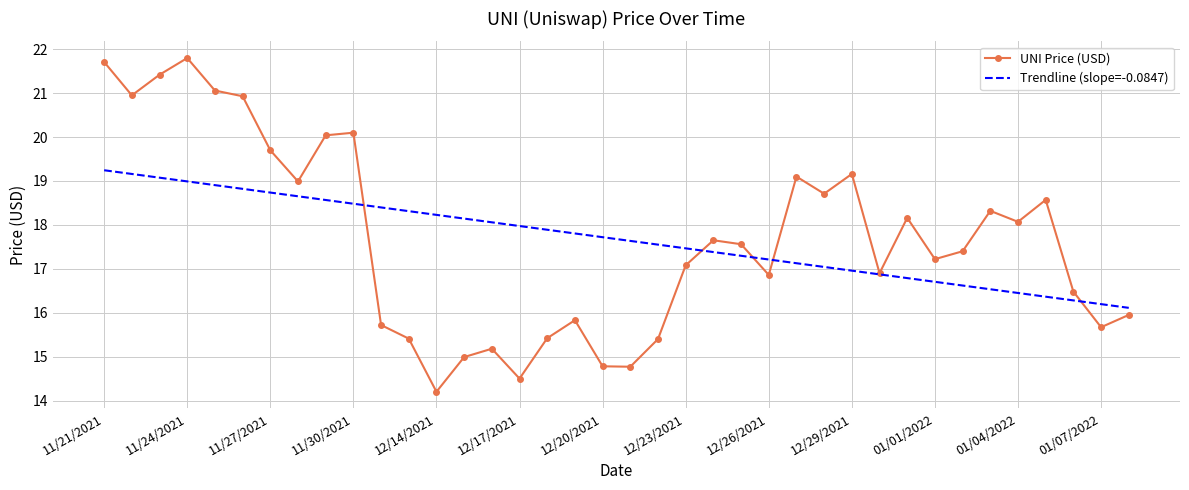

What is the sum of all Trendline (slope=-0.0847) values?

671.8